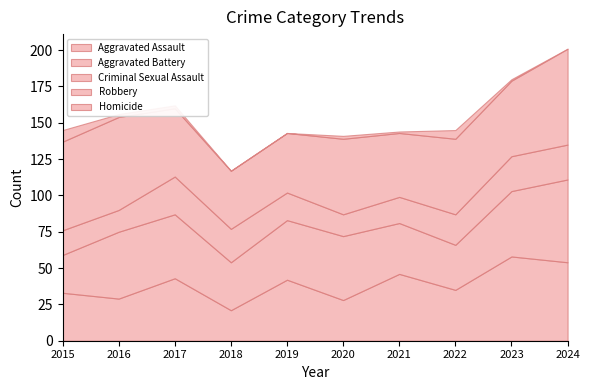

Which series has the largest range (max minus min)?

Aggravated Assault